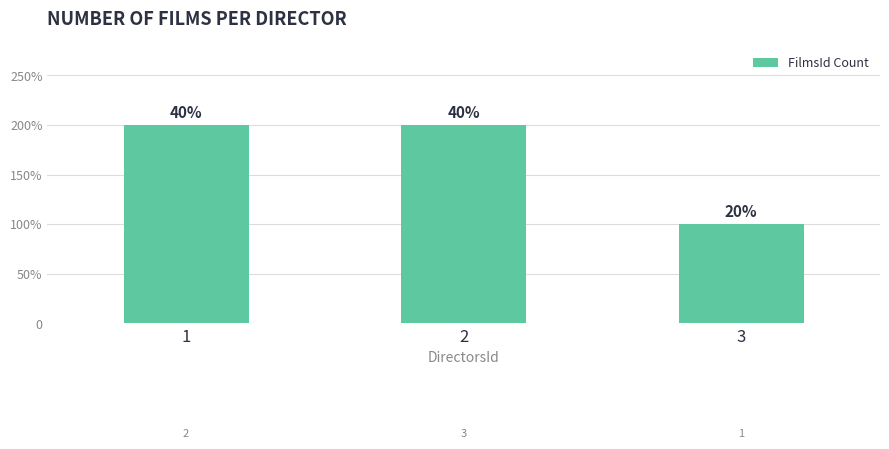

Reading right to left, extract all data points from this chart.

3=1	2=2	1=2